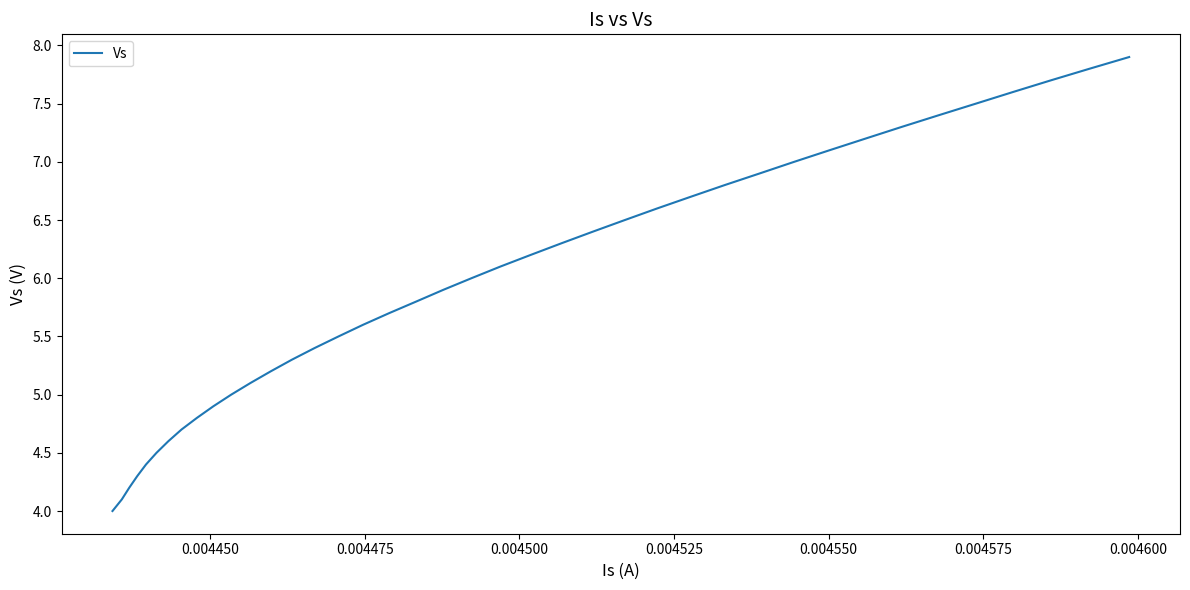

What is the minimum value shown in the chart?

4.0